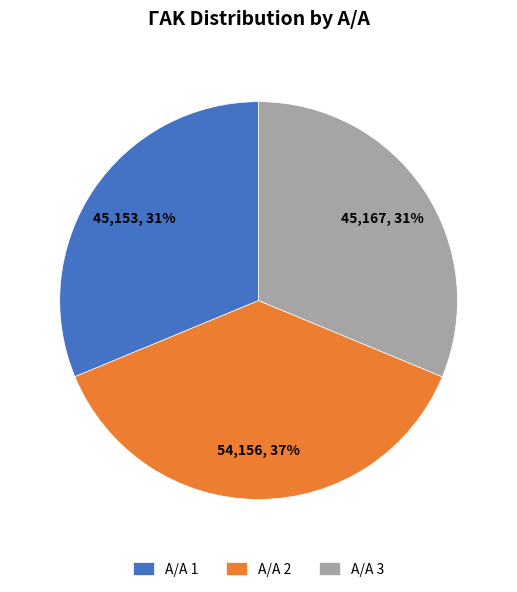

Is it true that A/A 3 is 26% of the pie?

False